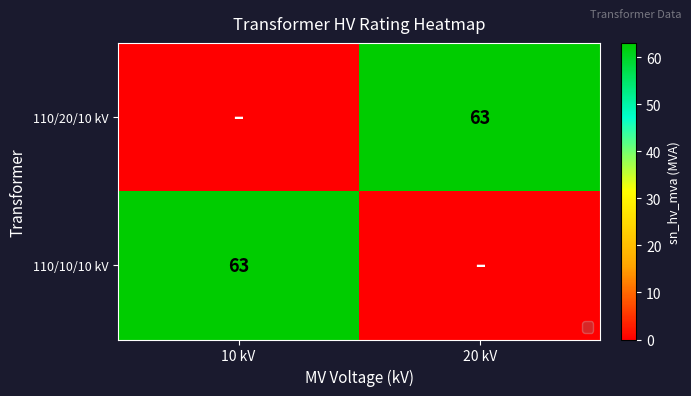

Is it true that 110/10/10 kV equals 63 at 10 kV?

True